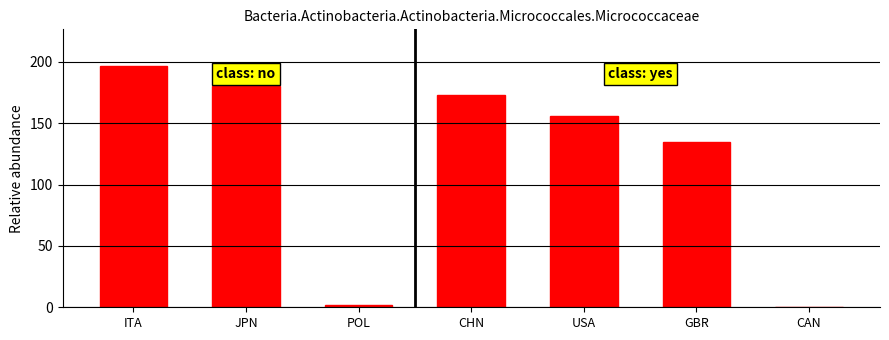

Reading left to right, what are all the values shown in this chart?

ITA=197	JPN=180	POL=2	CHN=173	USA=156	GBR=135	CAN=0